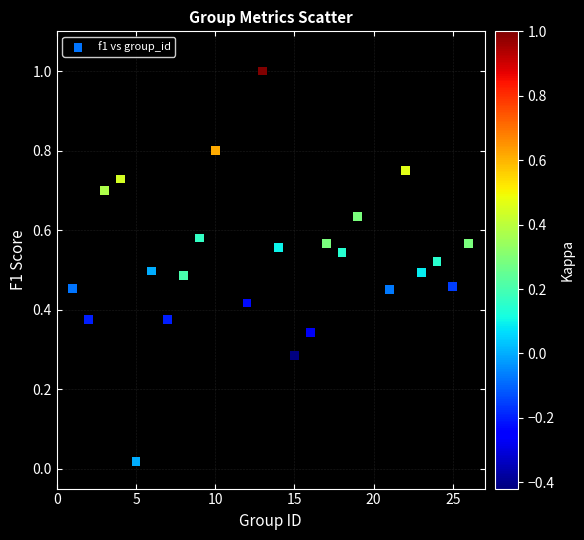

What is the range of X values (max minus min)?

25.0